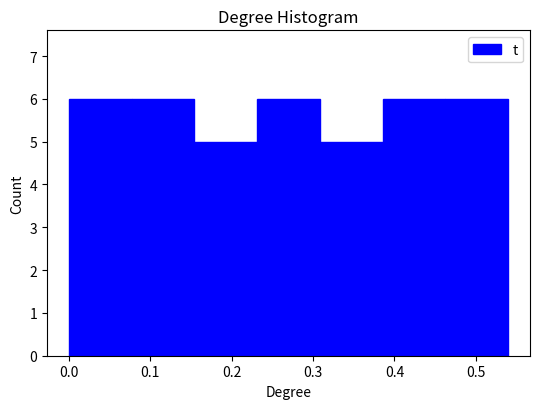

Reading left to right, list every bar in this chart as the range it spans on the x-axis followed by its height. Neither the bar edges nor the heights are printed on the chart, so give them approximately, as read against the axes.

0.00 to 0.08: 6
0.08 to 0.15: 6
0.15 to 0.23: 5
0.23 to 0.31: 6
0.31 to 0.39: 5
0.39 to 0.46: 6
0.46 to 0.54: 6